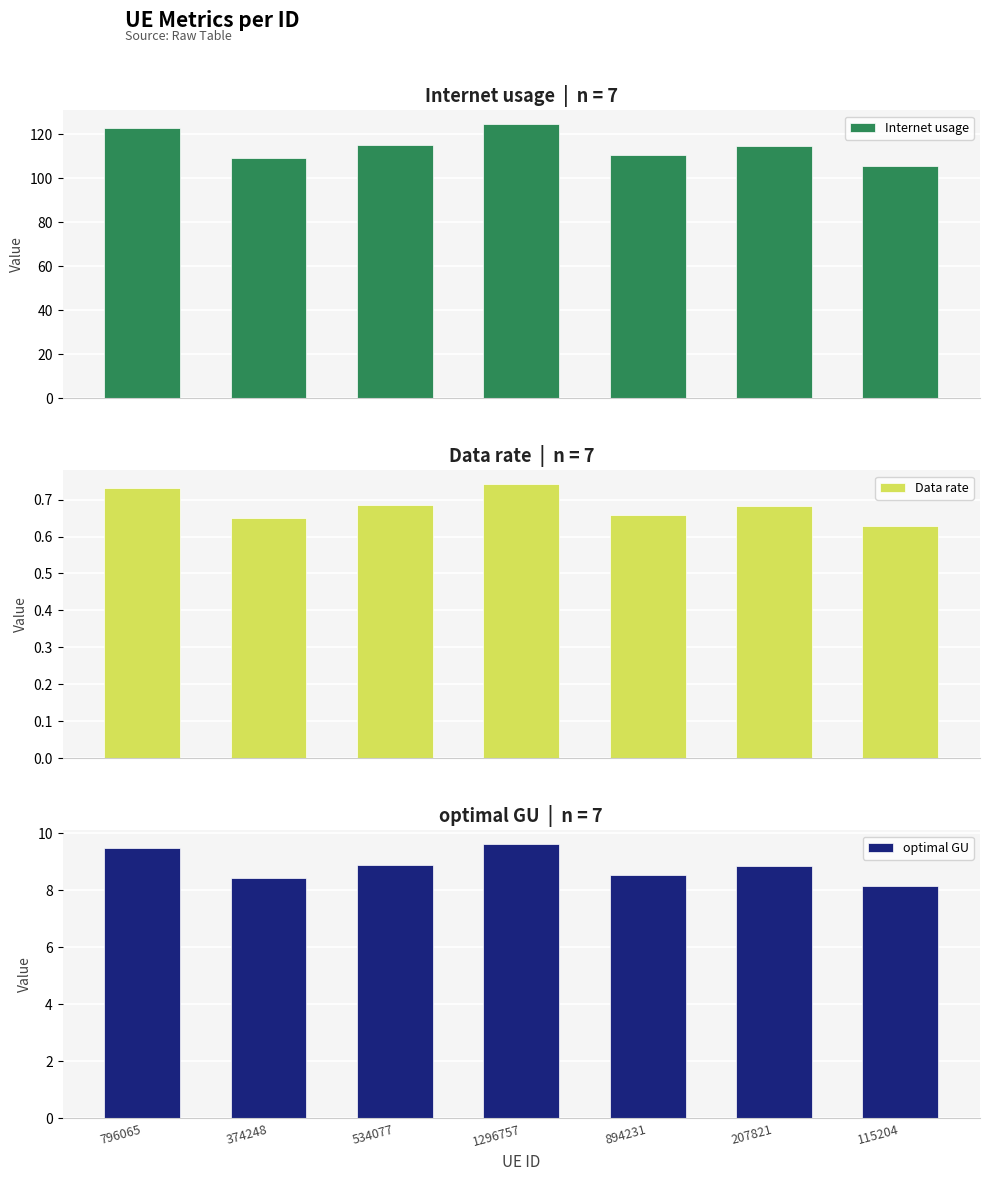

The value of optimal GU at 796065 is 15.0. True or false?

False